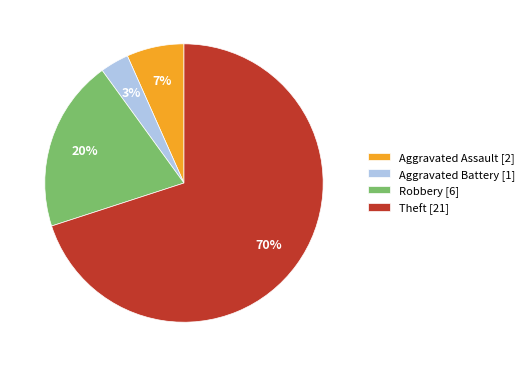

What is the smallest slice in the pie chart?

Aggravated Battery